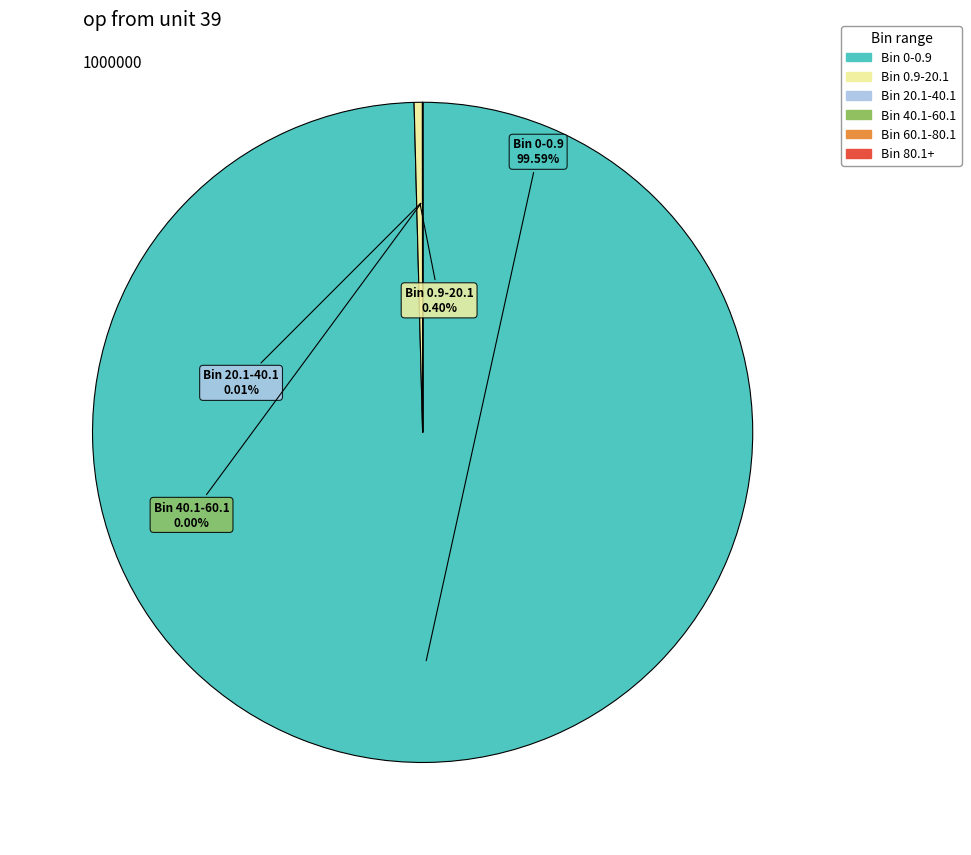

Does Bin 0-0.9 account for over 50% of the chart?

Yes